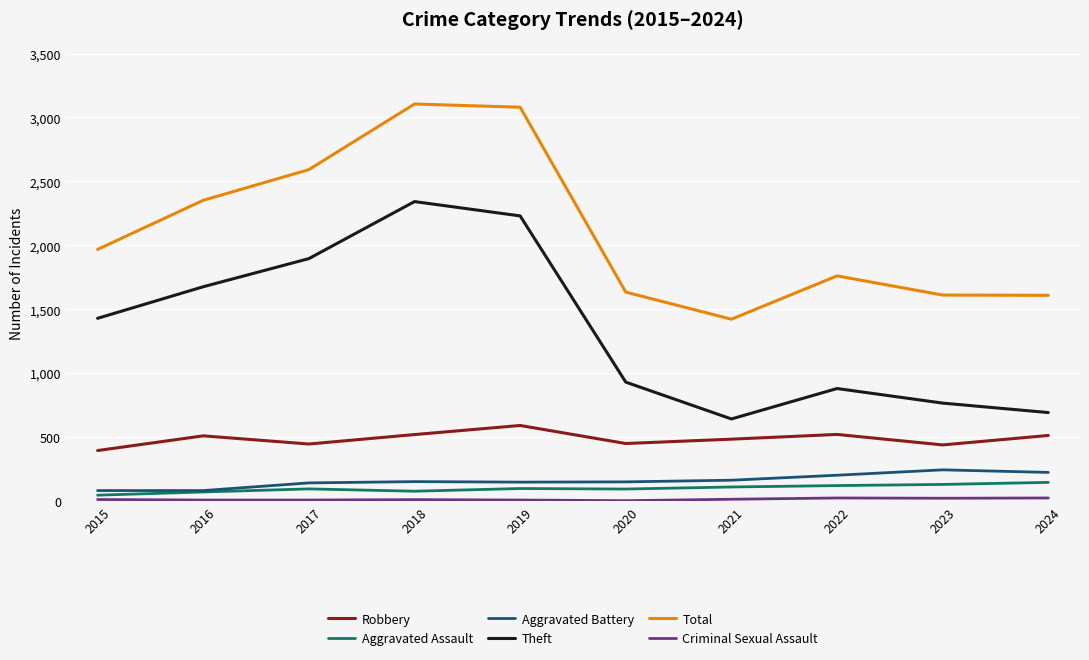

At how many categories does at least one series exceed 1114?

10